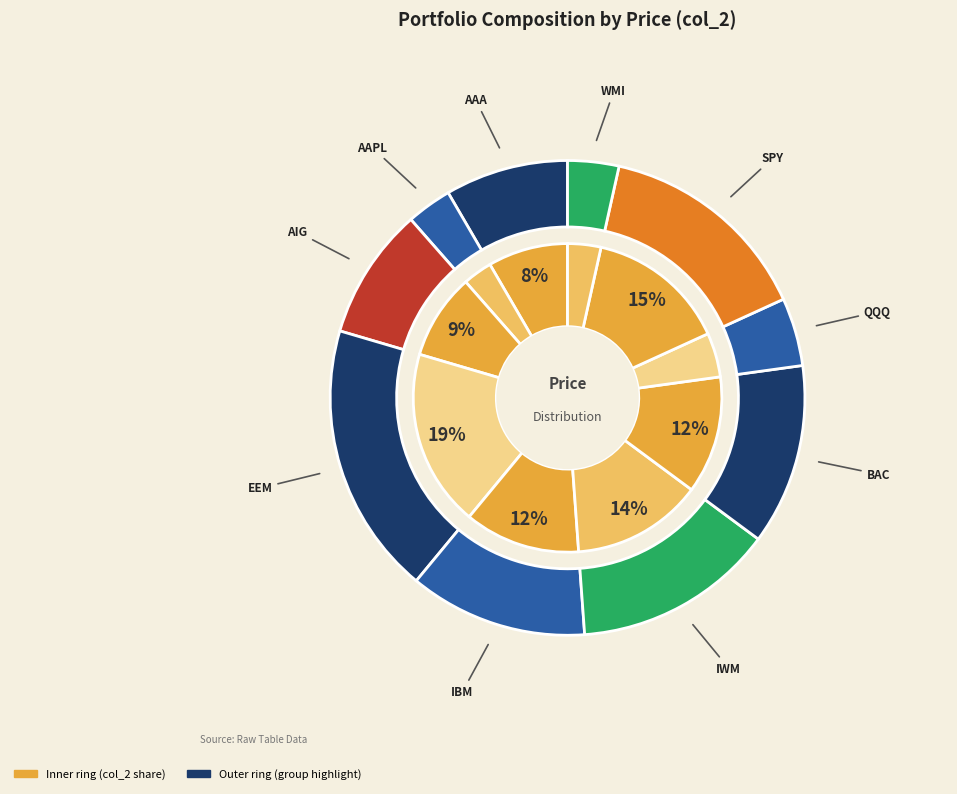

Rank the categories by value from lowest to highest.

AAPL, WMI, QQQ, AAA, AIG, IBM, BAC, IWM, SPY, EEM